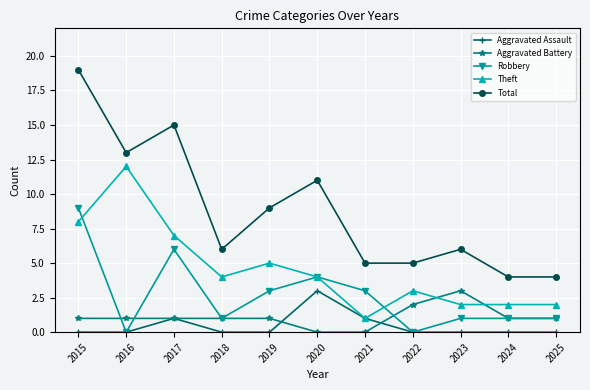

Reading left to right, list all the values displayed in this chart.

Aggravated Assault: 0	0	1	0	0	3	1	0	0	0	0
Aggravated Battery: 1	1	1	1	1	0	0	2	3	1	1
Robbery: 9	0	6	1	3	4	3	0	1	1	1
Theft: 8	12	7	4	5	4	1	3	2	2	2
Total: 19	13	15	6	9	11	5	5	6	4	4